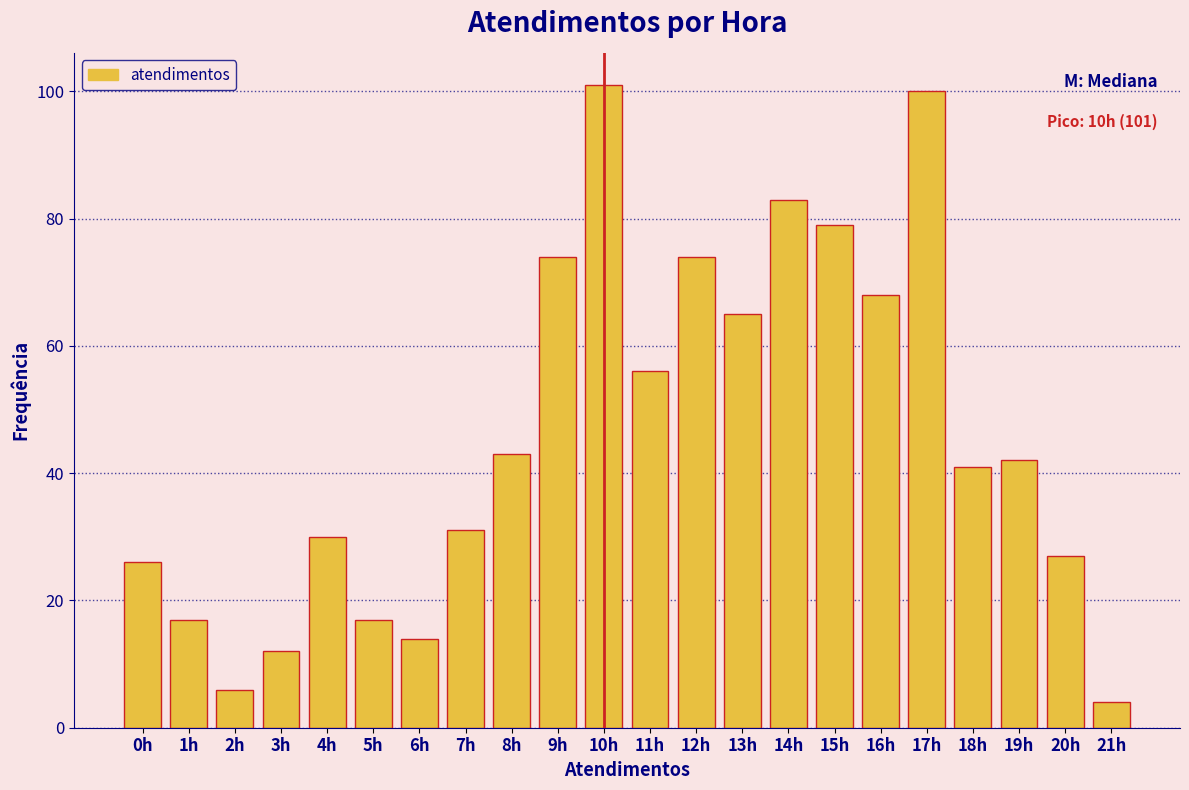

Reading left to right, what are all the values shown in this chart?

26	17	6	12	30	17	14	31	43	74	101	56	74	65	83	79	68	100	41	42	27	4